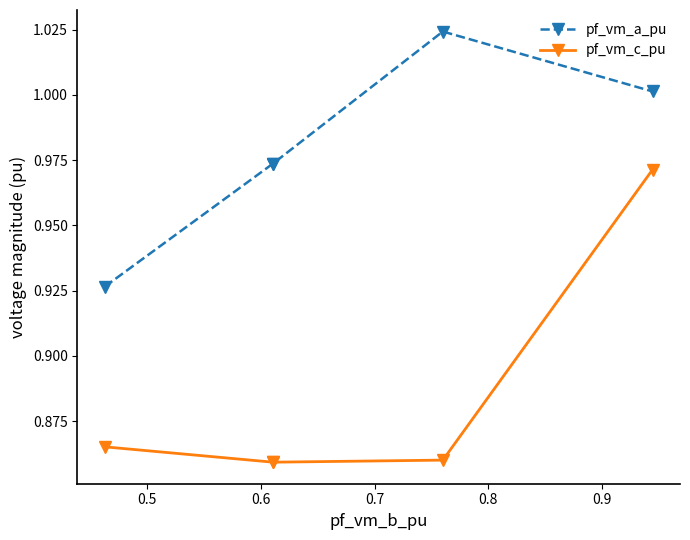

True or false: pf_vm_a_pu and pf_vm_c_pu intersect in this chart.

False